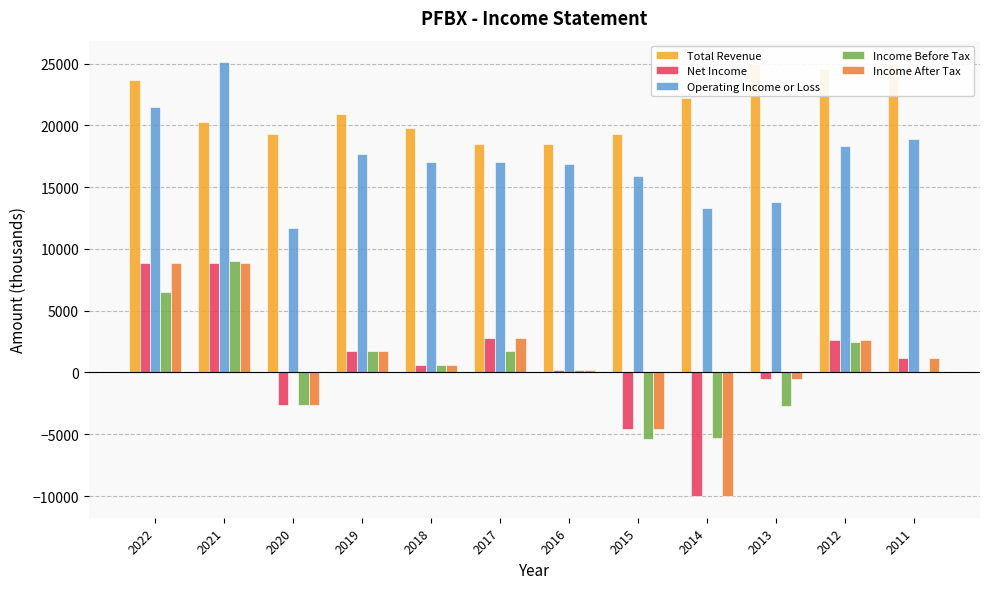

At which label does Income Before Tax first exceed 600?

2022